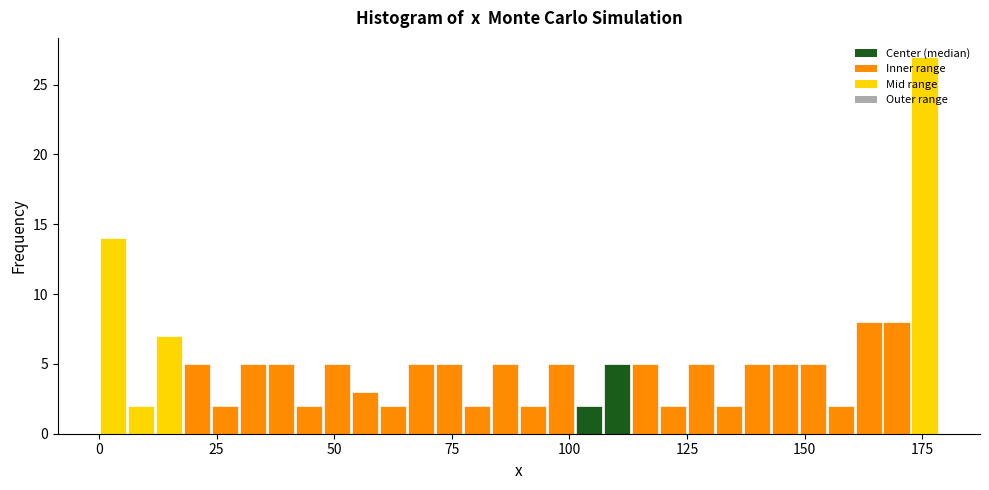

Read against the x-axis, roughly where is the centre of the tallest bar?

175